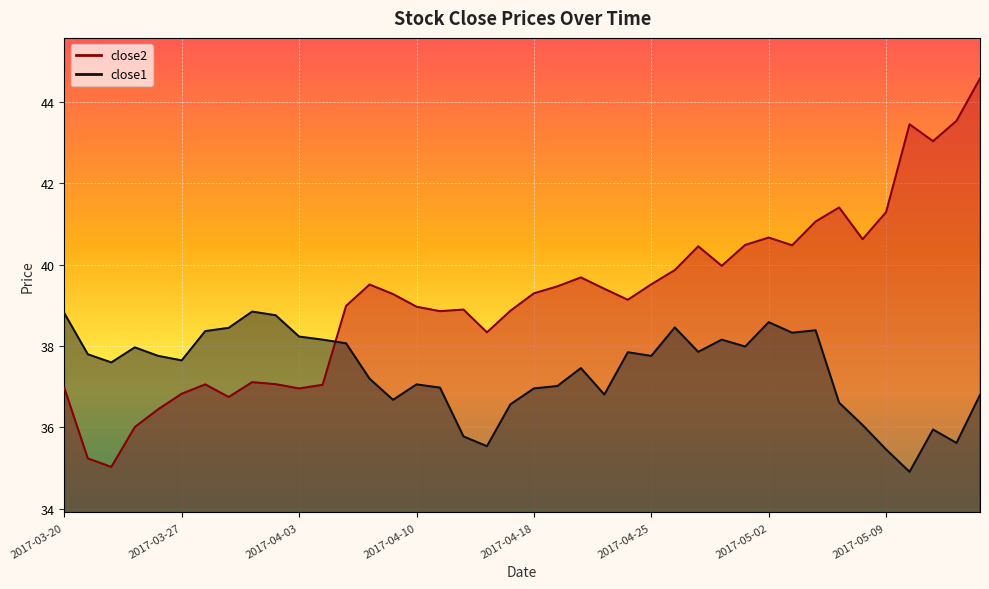

What position from the right is 2017-03-28?

34